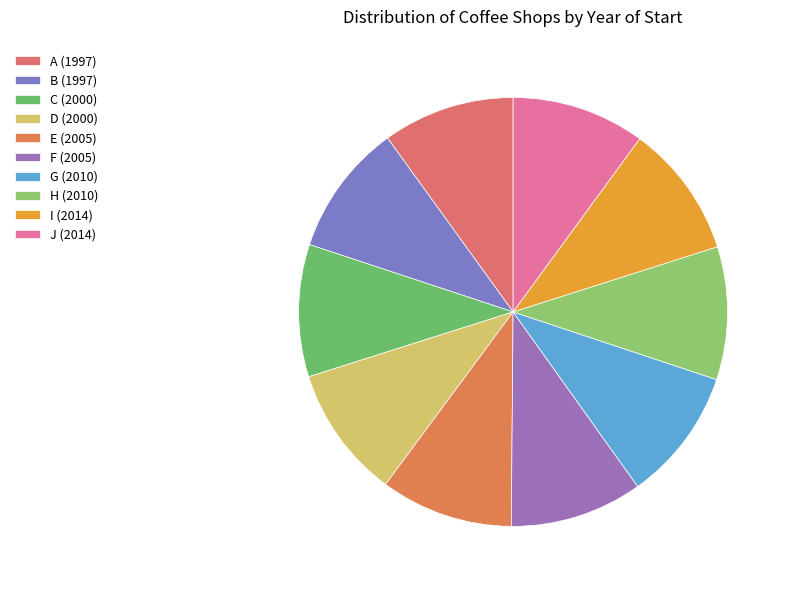

Approximately how many times larger is the value at E compared to C?

1.0